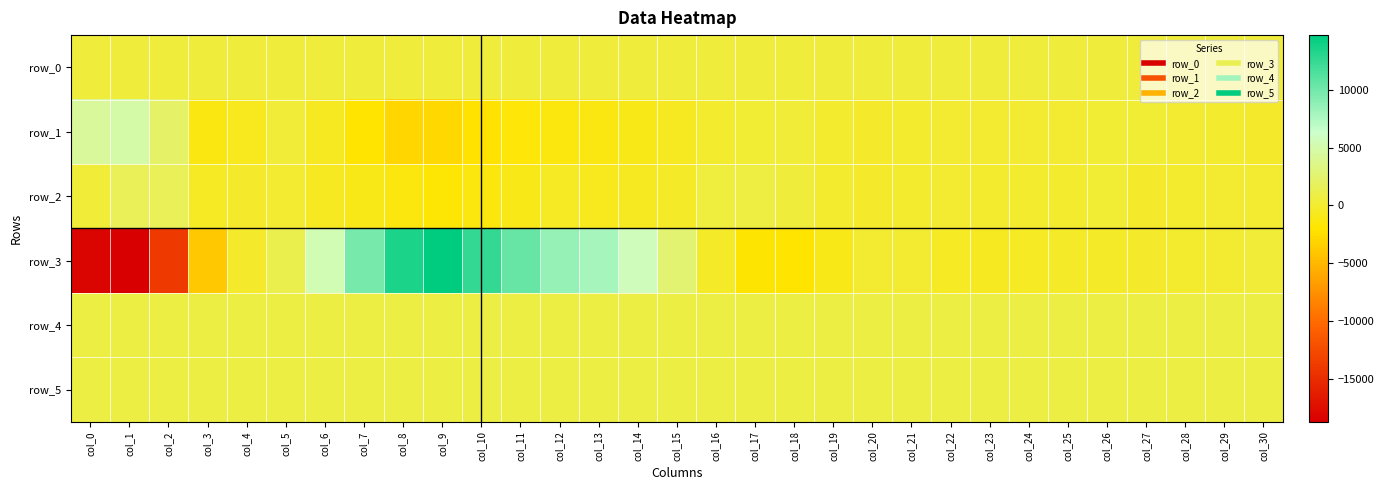

What is the greatest value displayed?

14723.0